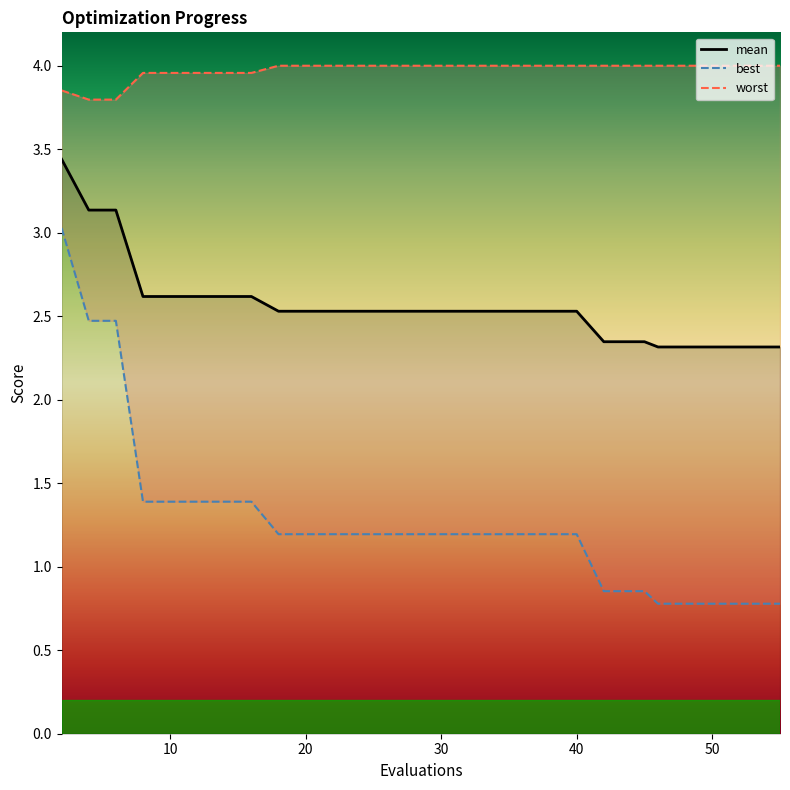

The mean series shows 2.5 at 40. True or false?

True